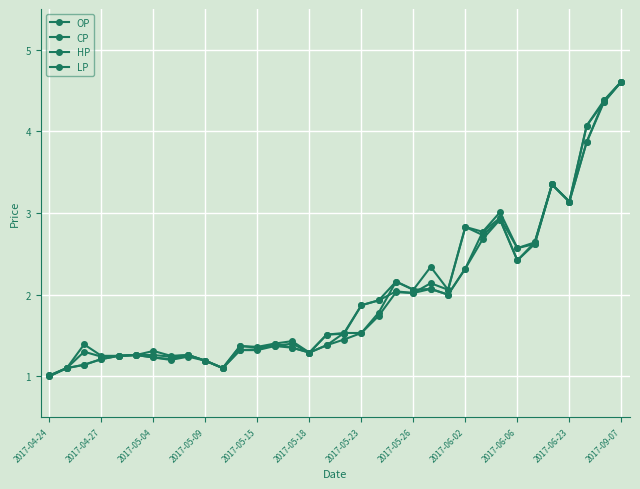

True or false: OP has more than 2 points higher than both neighbors.

True